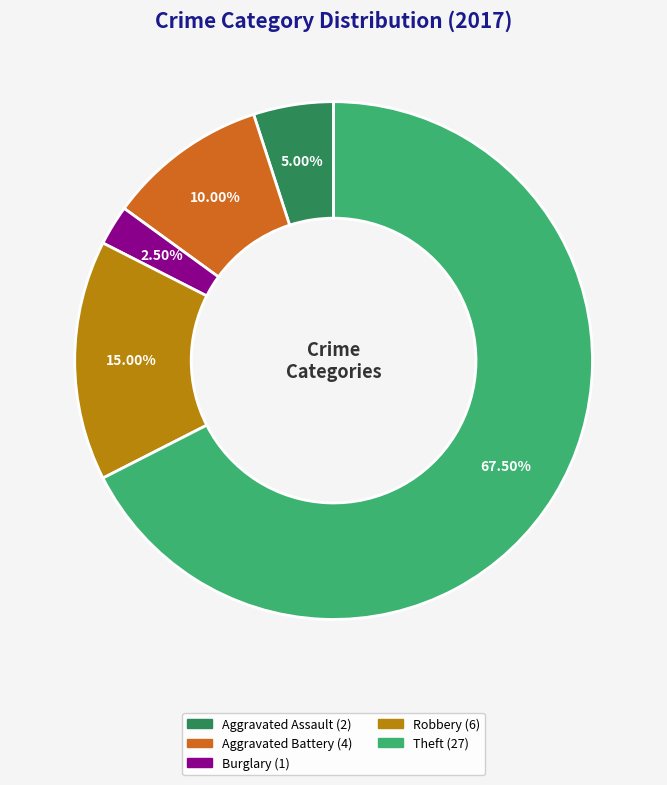

Is there any slice that represents more than half of the pie?

Yes